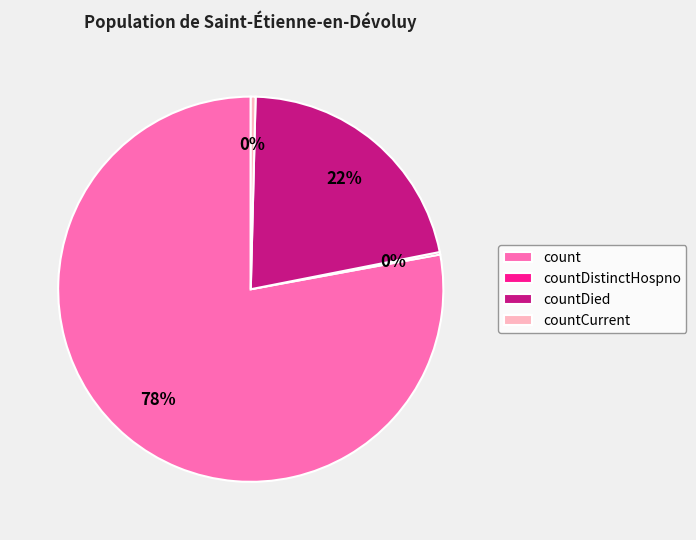

The countCurrent slice represents 10% of the pie. True or false?

False